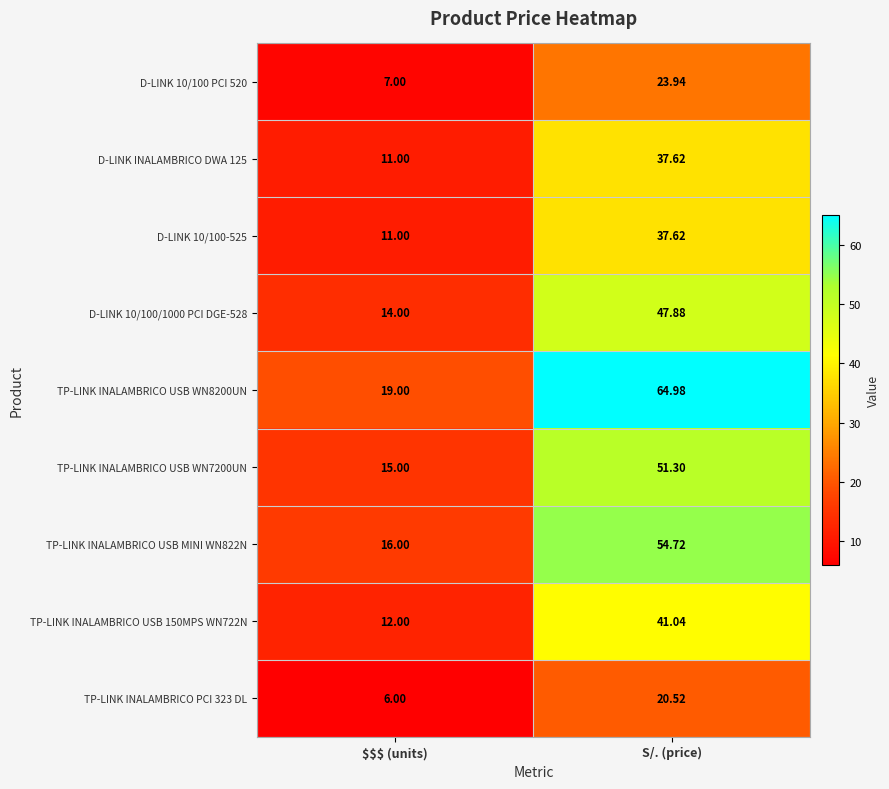

At which label does D-LINK 10/100 PCI 520 reach its peak?

S/. (price)